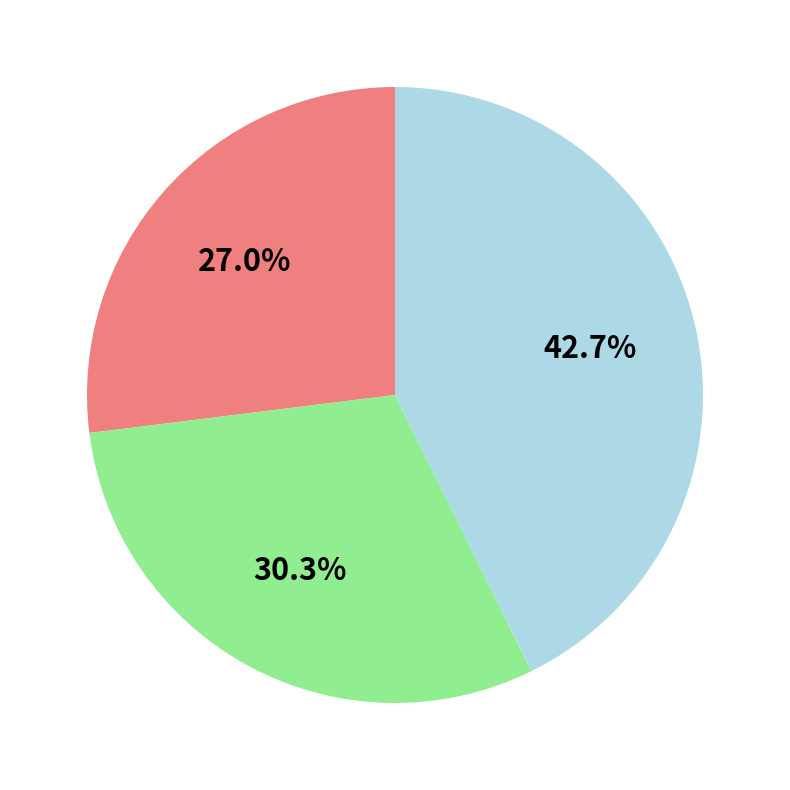

Does any single category account for the majority?

No